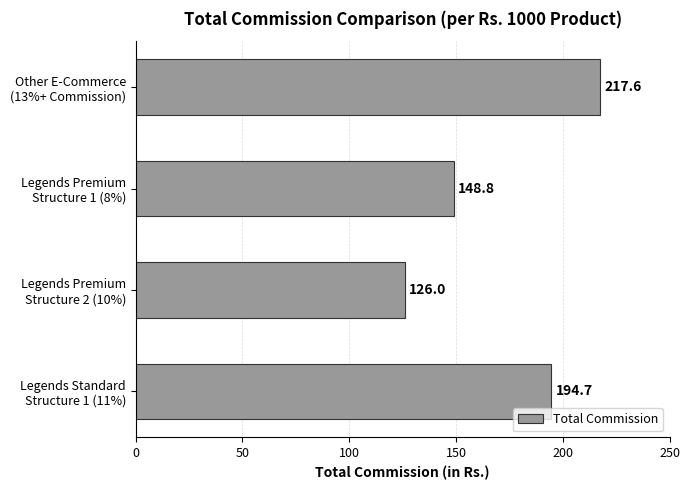

What is the difference between the maximum and minimum values?

91.6